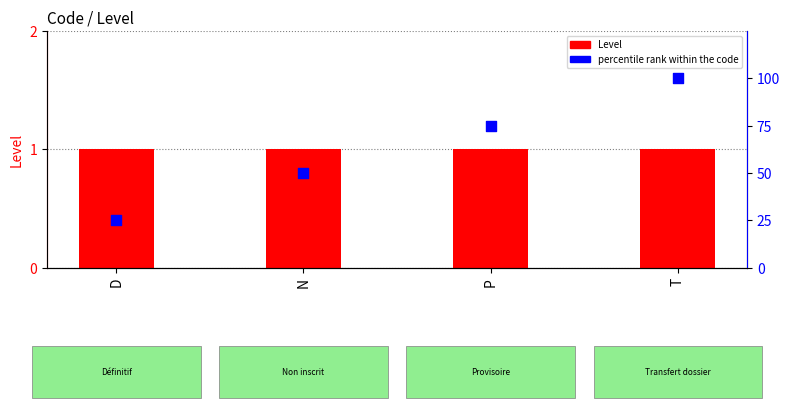

Which series has the largest total across all categories?

percentile rank within the code